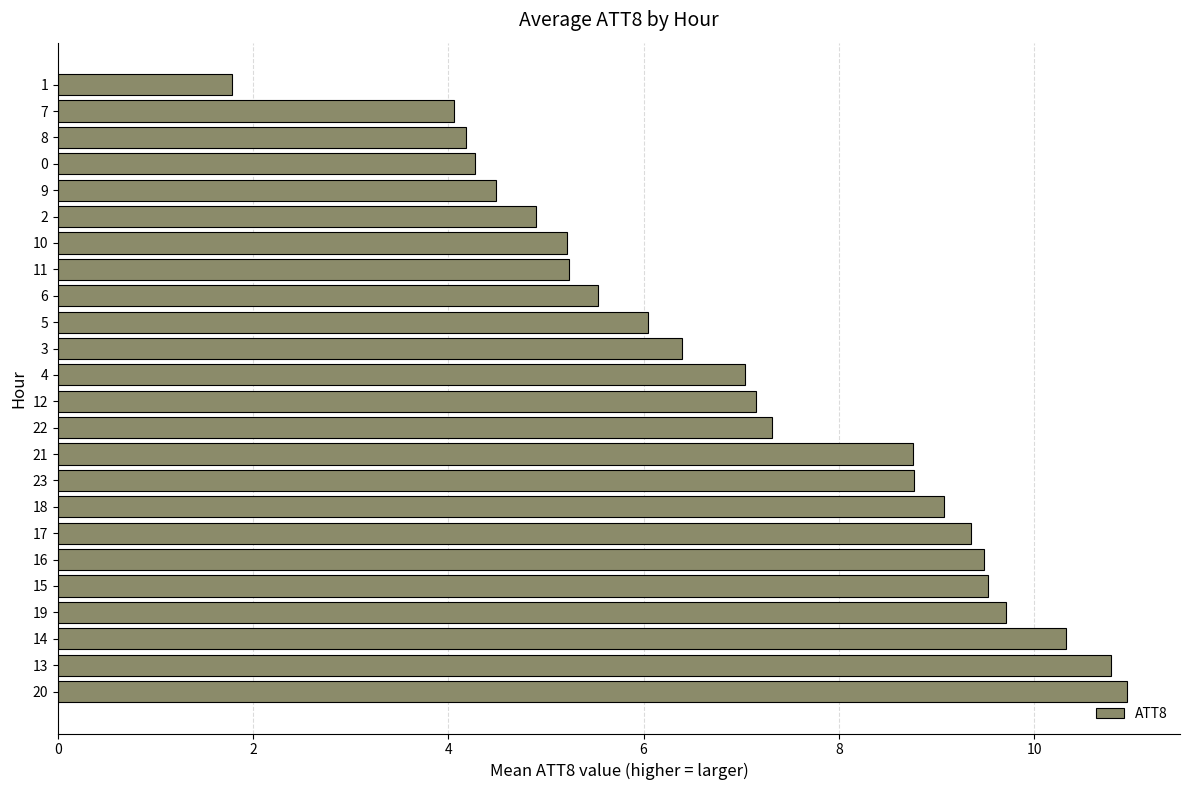

What is the sum of the values at 18 and 21?

17.8